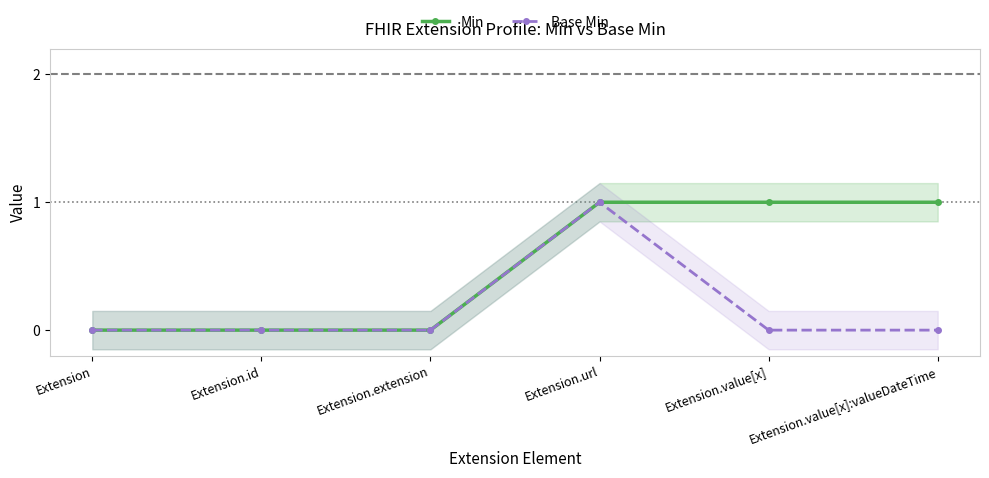

True or false: Base Min has a value of 0 at Extension.id.

True